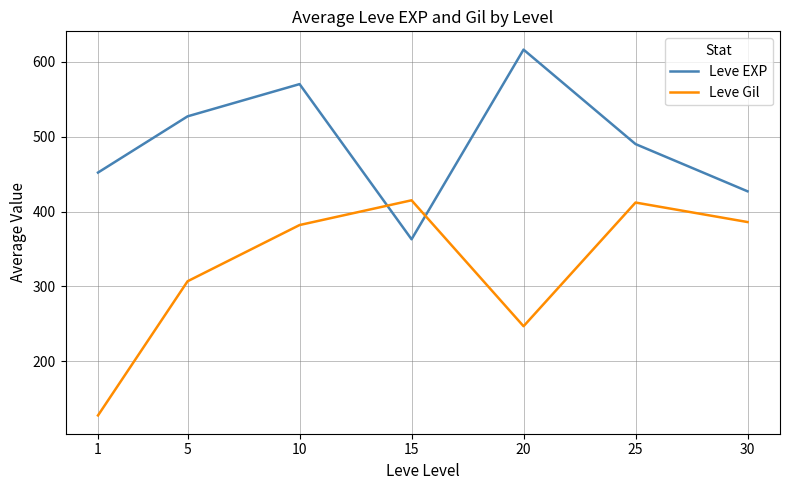

What is the spread (max minus min) of values at 30?

41